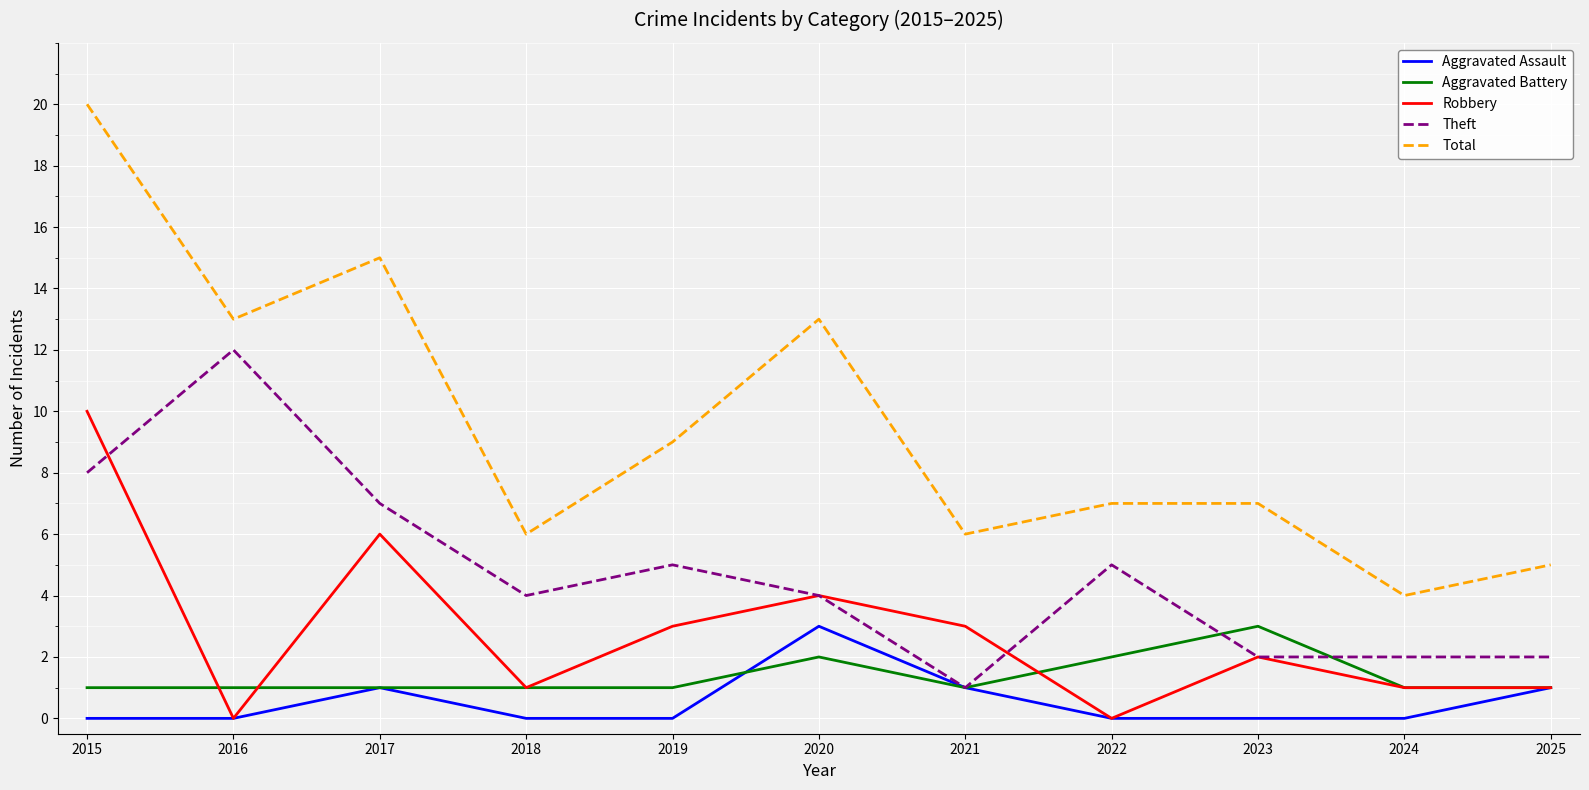

The Robbery series shows 3 at 2021. True or false?

True